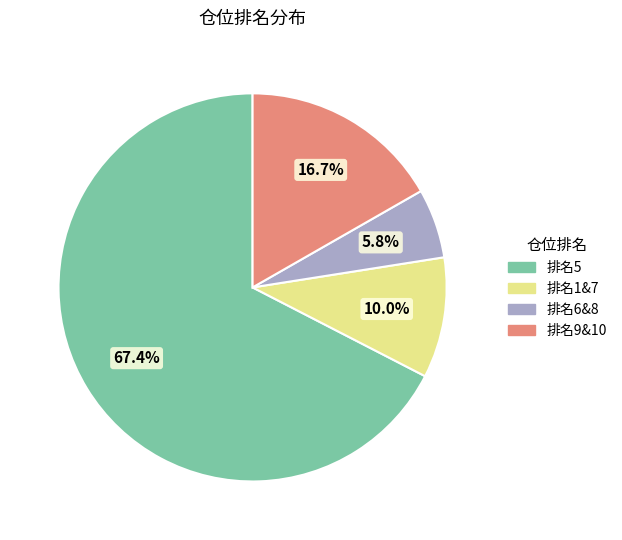

Does any single category account for the majority?

Yes